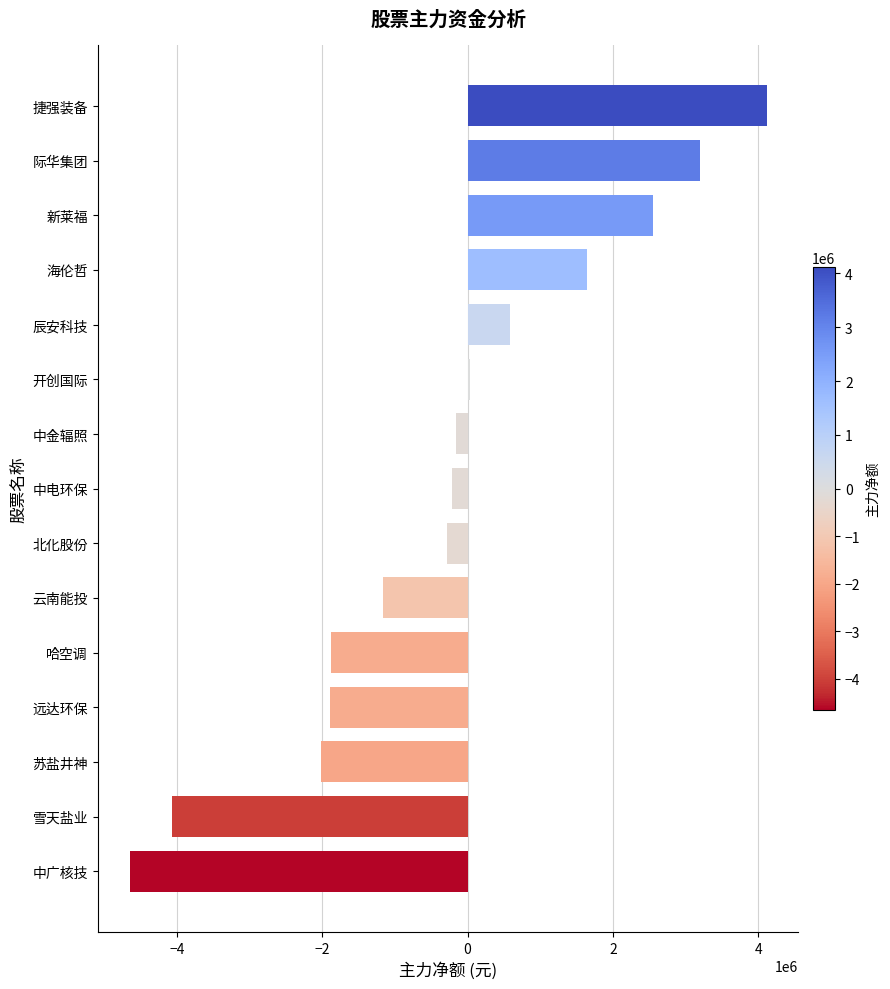

What is the difference between the maximum and minimum values?

8763575